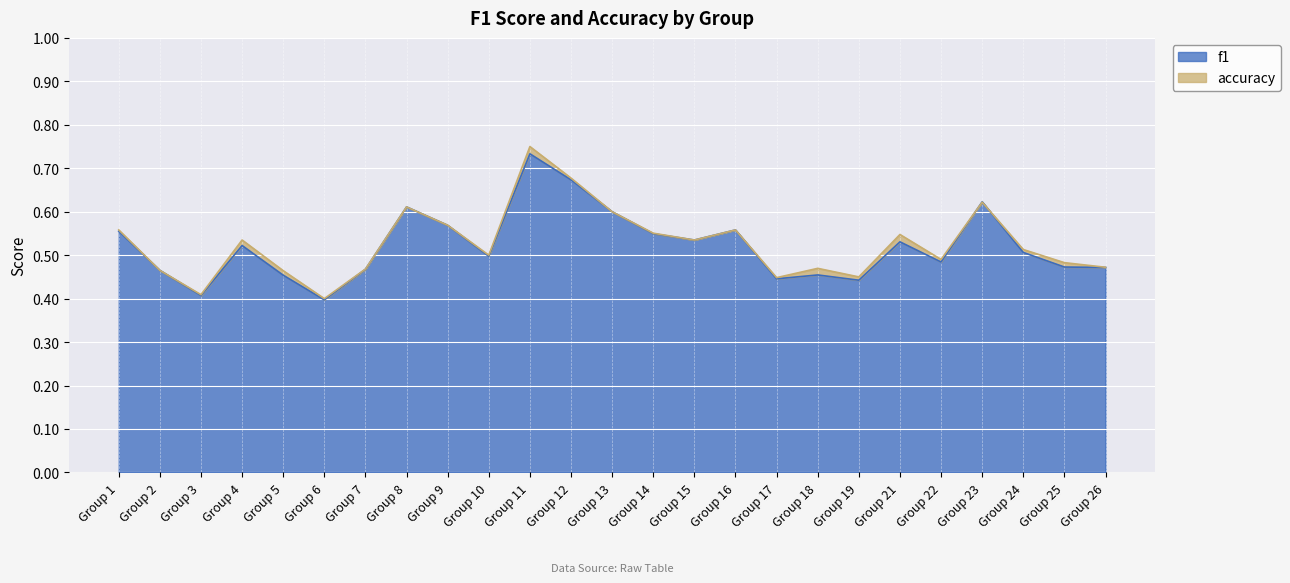

At how many categories does at least one series exceed 0?

25